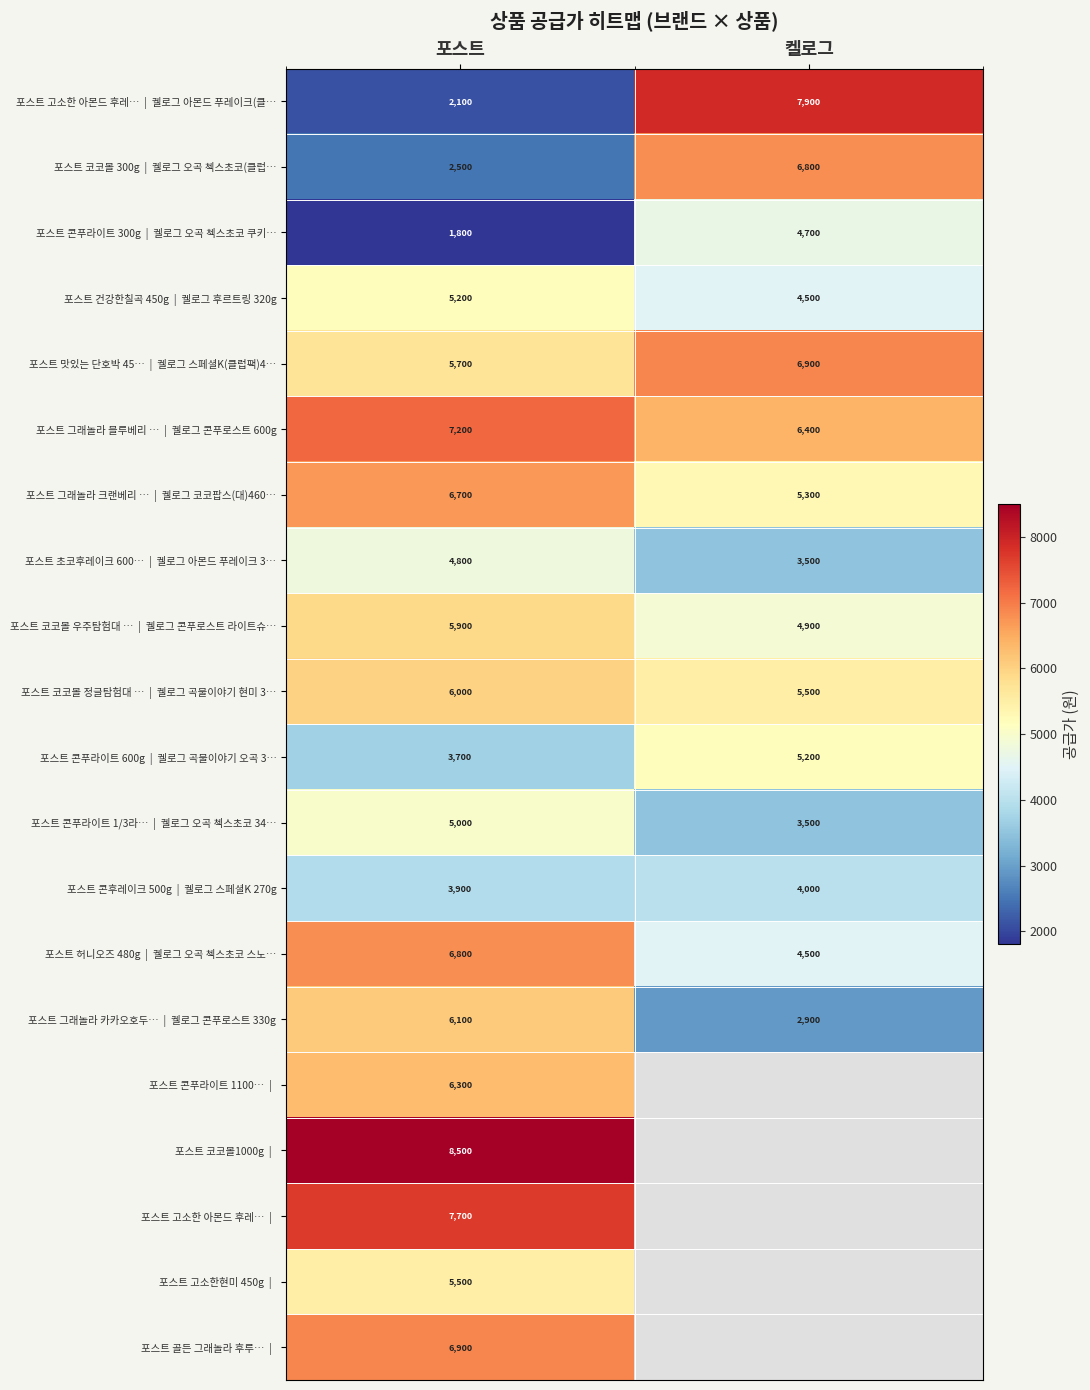

What is the total value across all series at 포스트?

108300